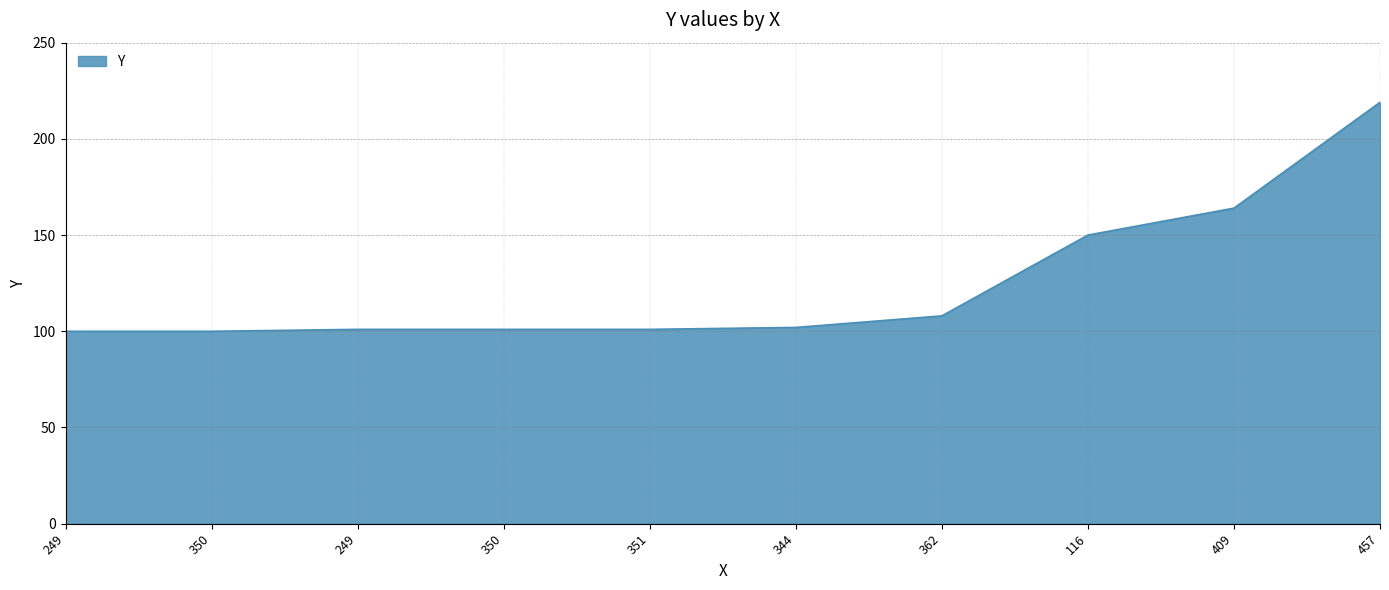

The chart shows a value of 140 at 351. True or false?

False